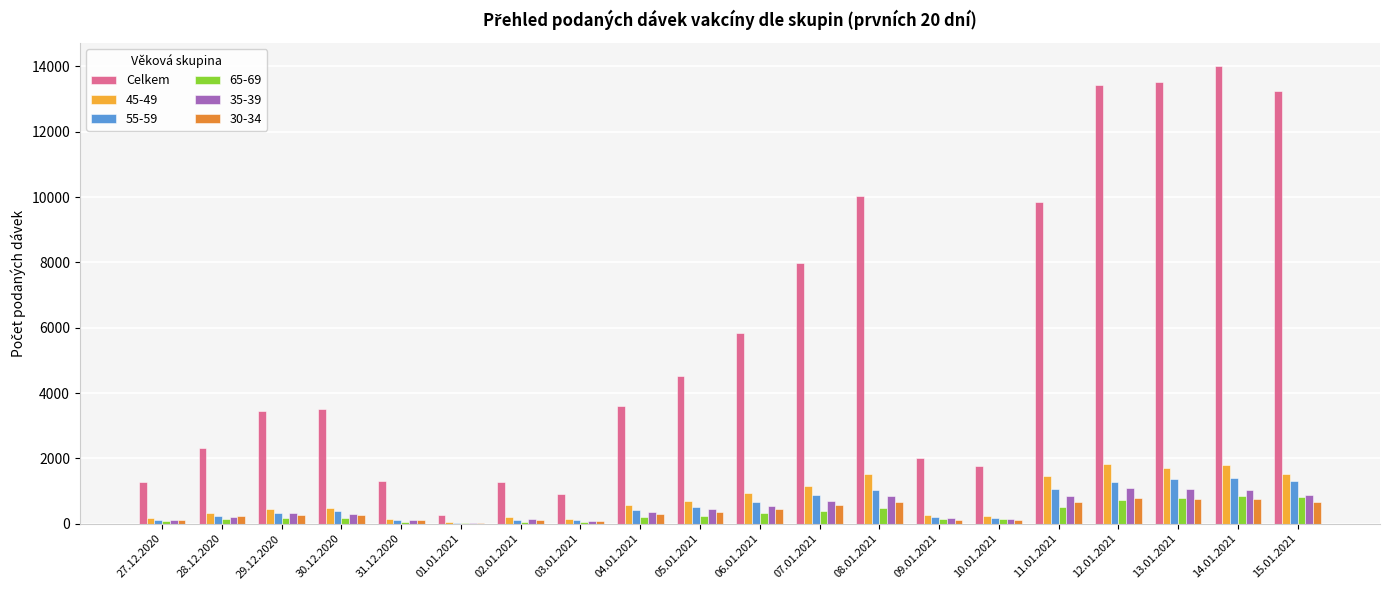

Are the bars grouped side by side (vs. stacked)?

Yes